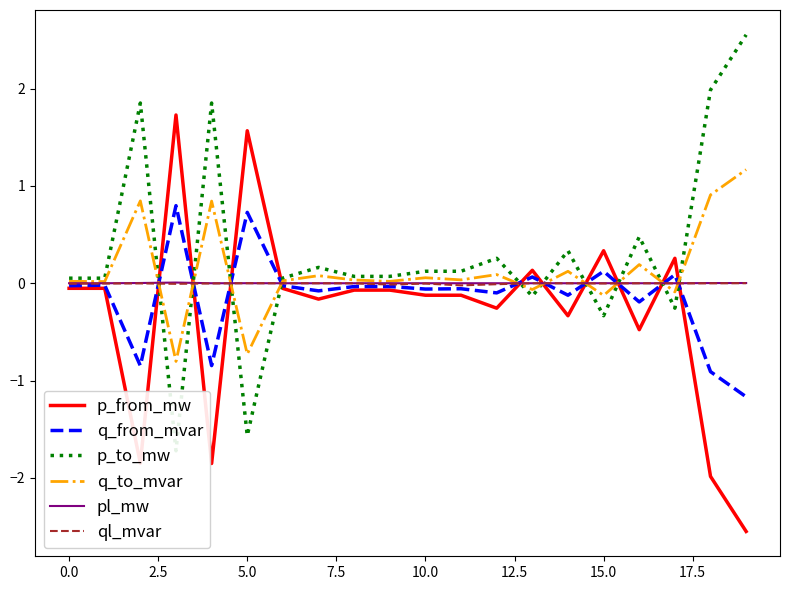

Rank the series by their maximum value, from lowest to highest.

ql_mvar, pl_mw, q_from_mvar, q_to_mvar, p_from_mw, p_to_mw